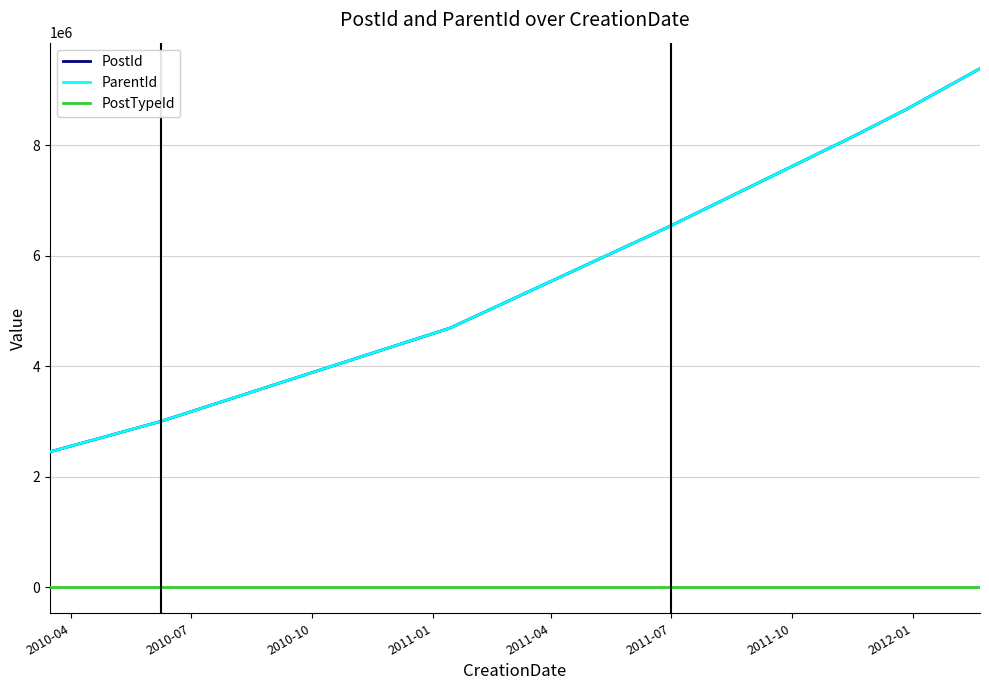

True or false: PostId has more than 0 interior local peaks.

False